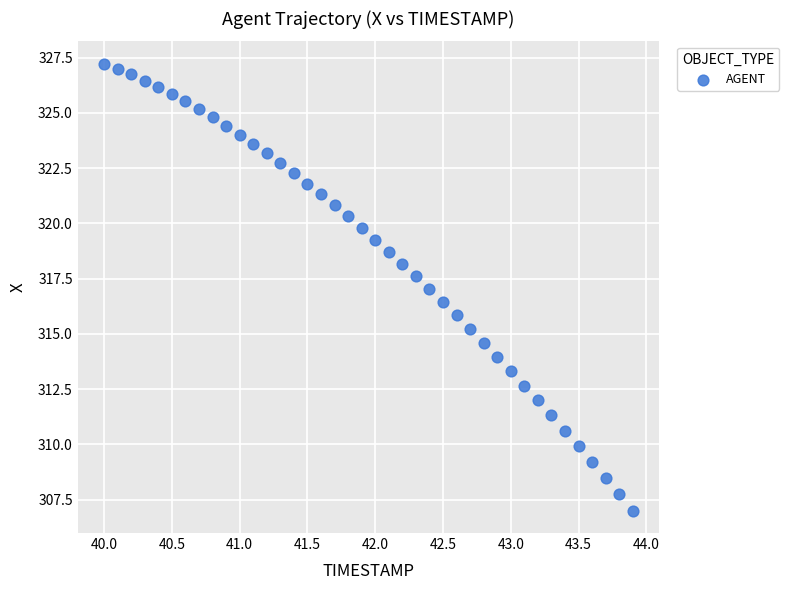

What is the range of Y values (max minus min)?

20.2